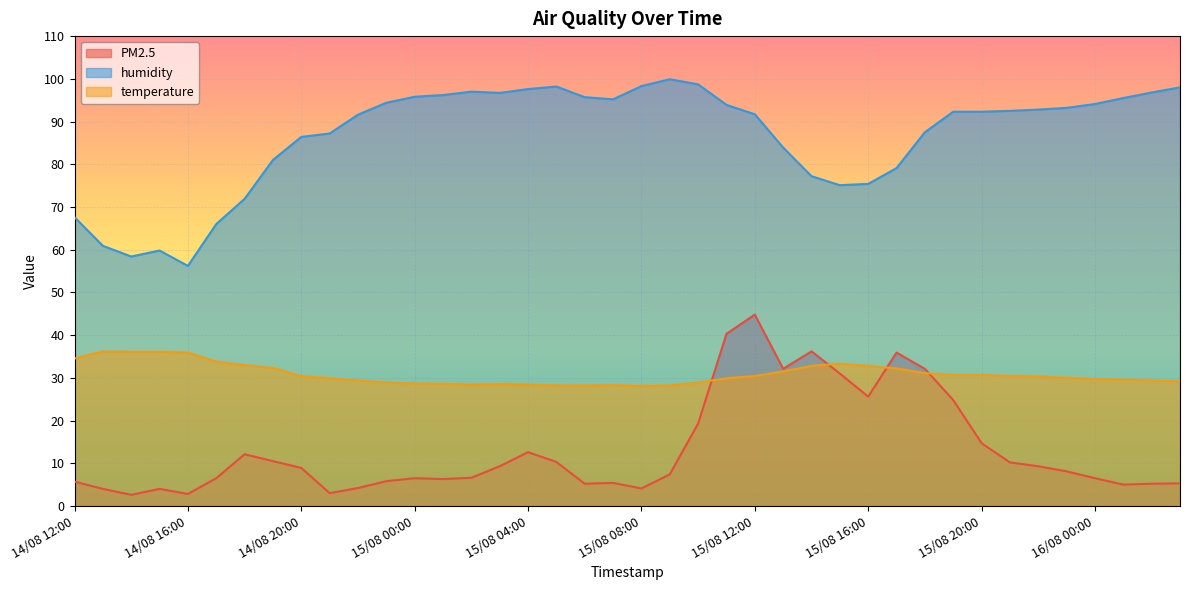

What is the label of the 2nd point from the right?

16/08 02:00